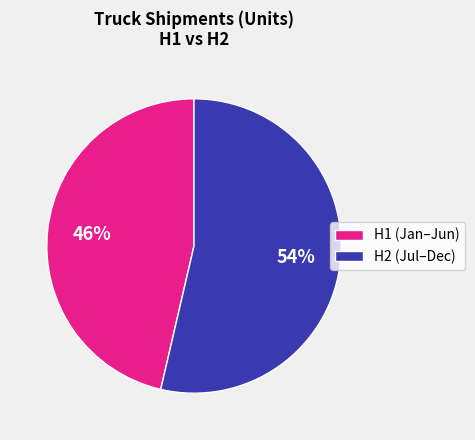

To the nearest percent, what is the combined percentage of H2 (Jul–Dec) and H1 (Jan–Jun)?

100%